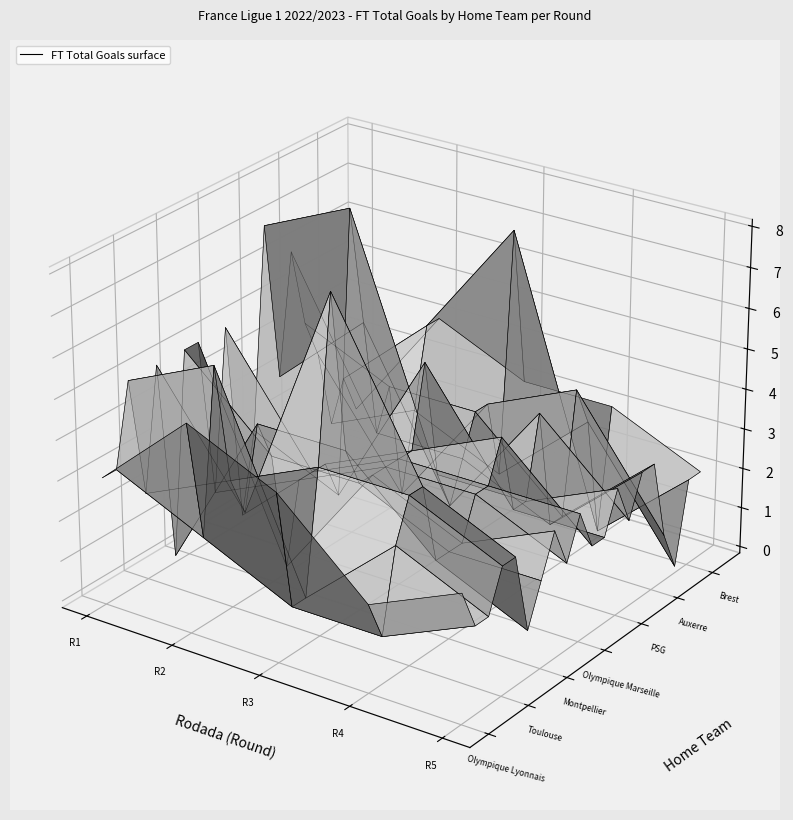

The value of Nice at Rodada 3 is 1. True or false?

True